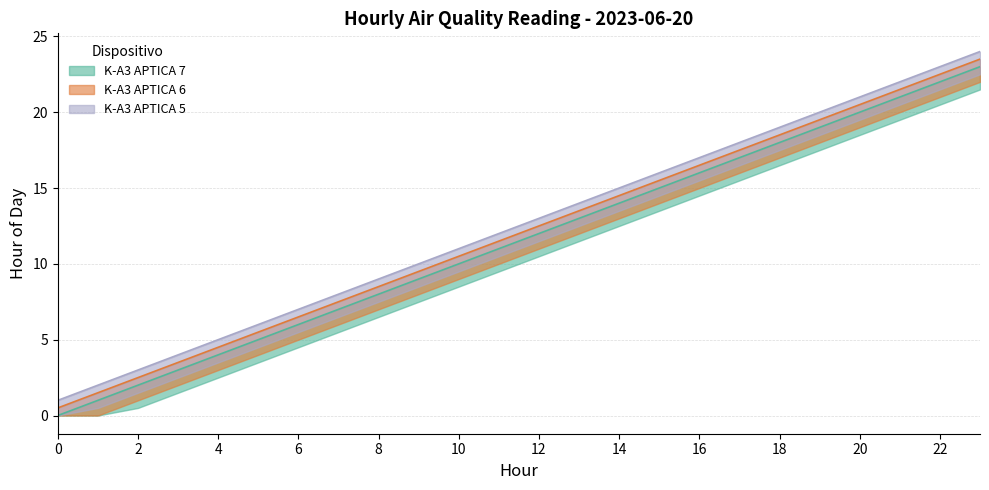

What is the difference between the highest and lowest values at 10?

1.0